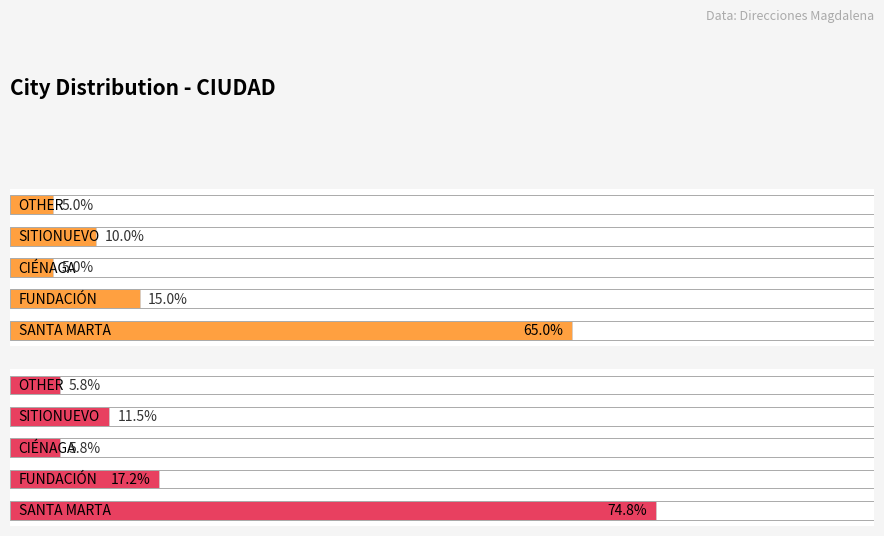

Does the chart contain stacked bars?

No